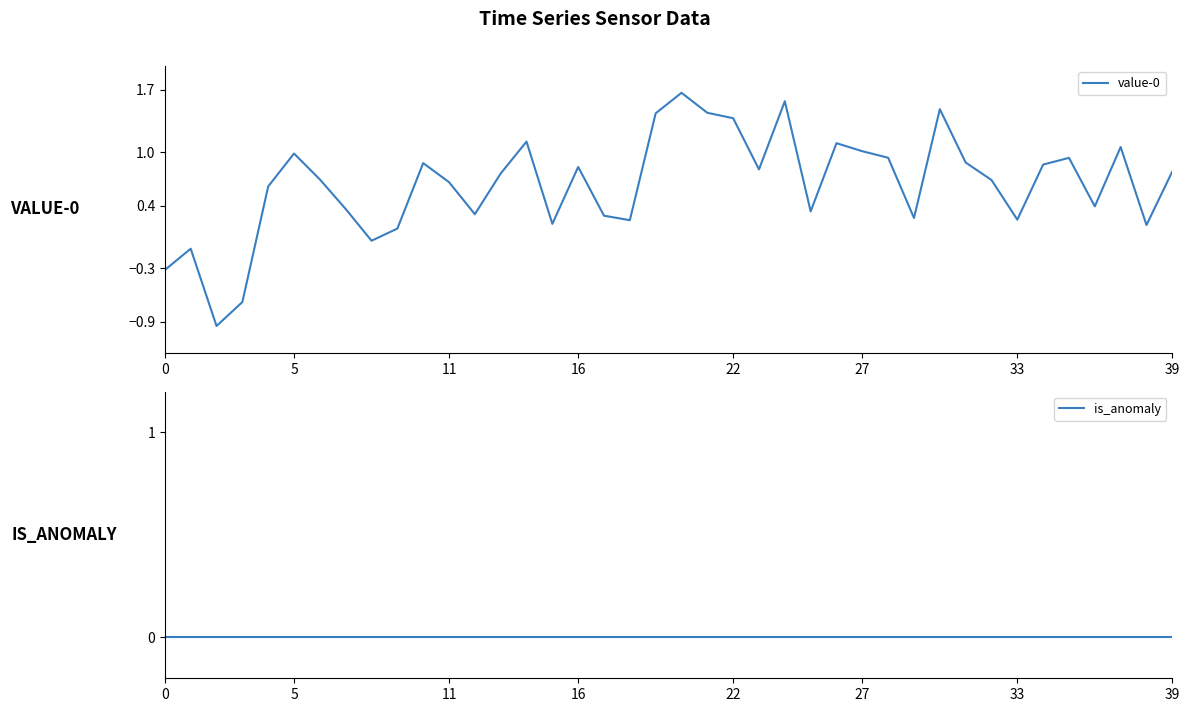

Reading left to right, list all the values displayed in this chart.

value-0: -0.3	-0.1	-0.9	-0.7	0.6	1.0	0.7	0.4	0.0	0.1	0.9	0.7	0.3	0.8	1.1	0.2	0.8	0.3	0.2	1.4	1.7	1.4	1.4	0.8	1.6	0.3	1.1	1.0	0.9	0.3	1.5	0.9	0.7	0.2	0.9	0.9	0.4	1.1	0.2	0.8
is_anomaly: 0.0	0.0	0.0	0.0	0.0	0.0	0.0	0.0	0.0	0.0	0.0	0.0	0.0	0.0	0.0	0.0	0.0	0.0	0.0	0.0	0.0	0.0	0.0	0.0	0.0	0.0	0.0	0.0	0.0	0.0	0.0	0.0	0.0	0.0	0.0	0.0	0.0	0.0	0.0	0.0